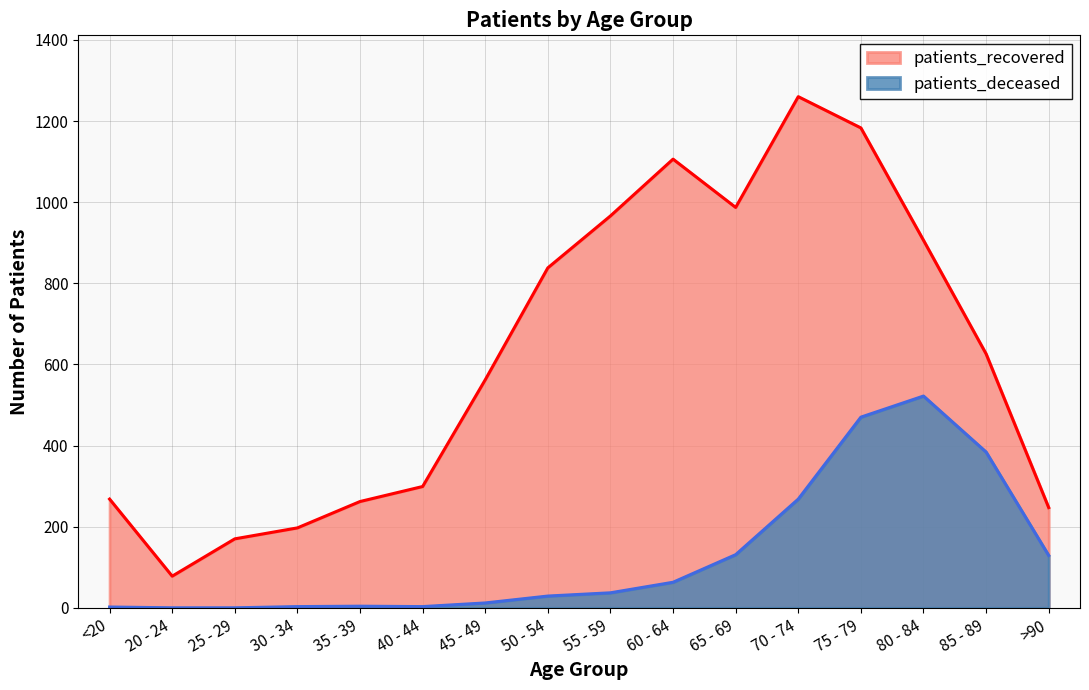

Read the patients_recovered value at 65 - 69, to the nearest 10.

990